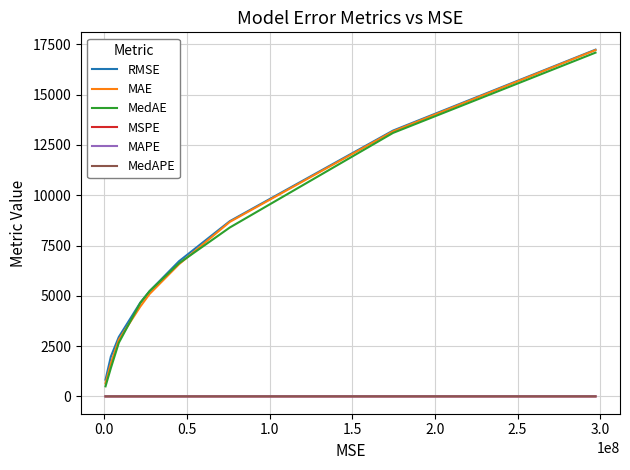

What is the difference between the maximum and minimum values in the MAPE series?

1.0